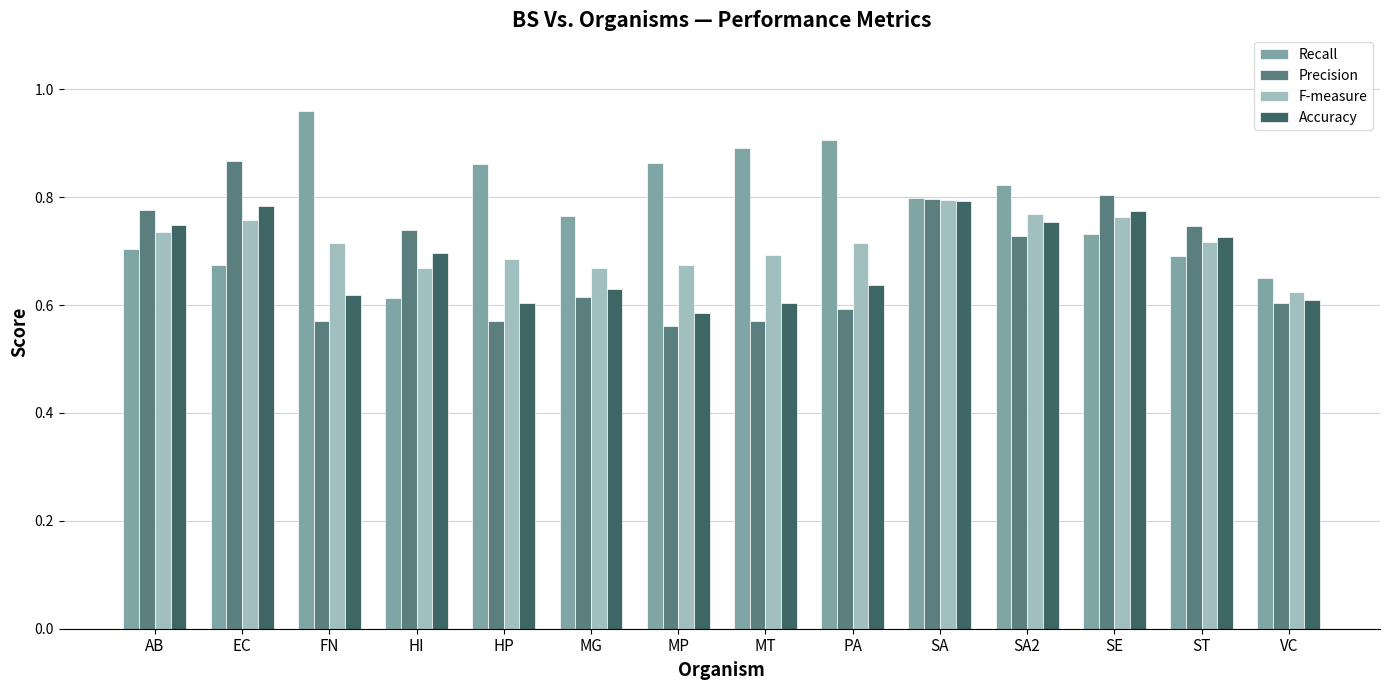

How many groups of bars are there?

14